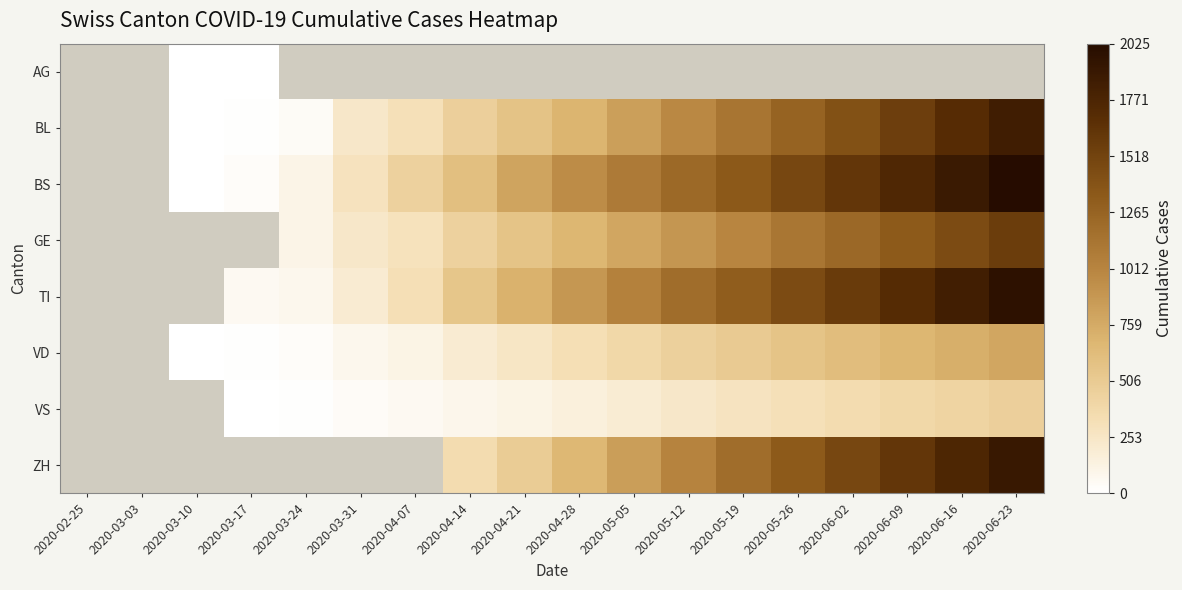

What is the minimum value shown in the chart?

1.0